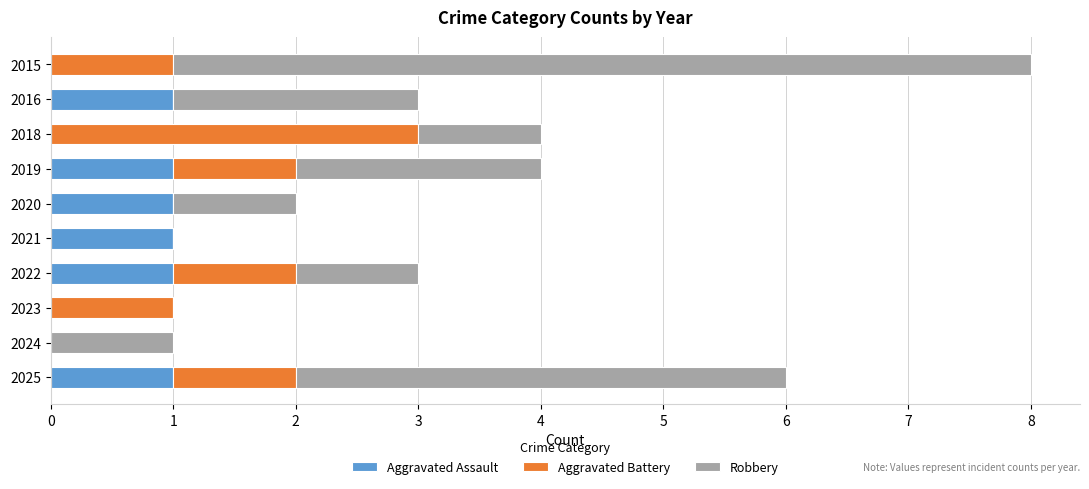

What is the total value across all series at 2015?

8